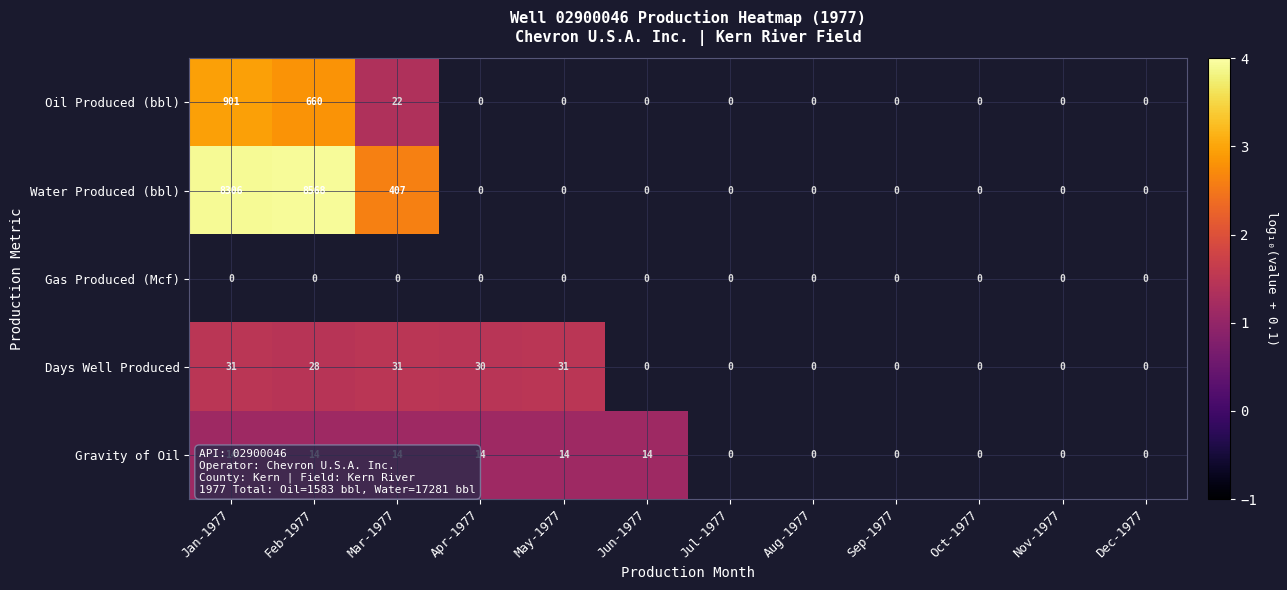

What is the minimum value shown in the chart?

1.1